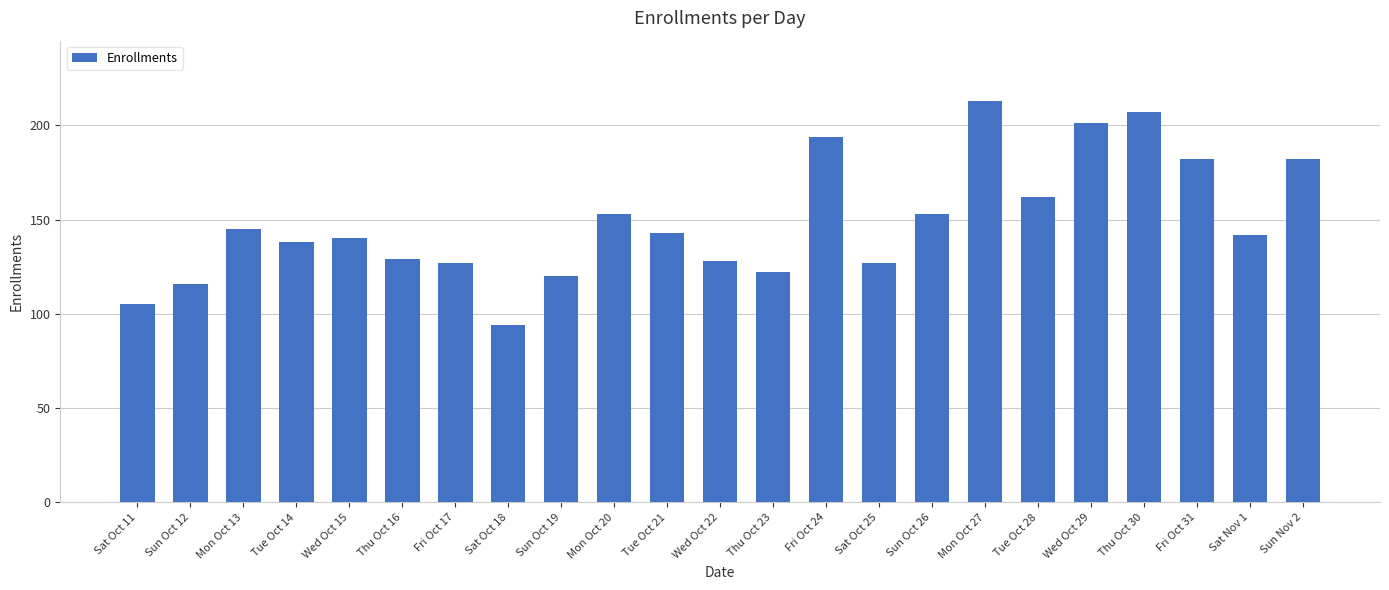

Reading right to left, what are all the values shown in this chart?

182	142	182	207	201	162	213	153	127	194	122	128	143	153	120	94	127	129	140	138	145	116	105